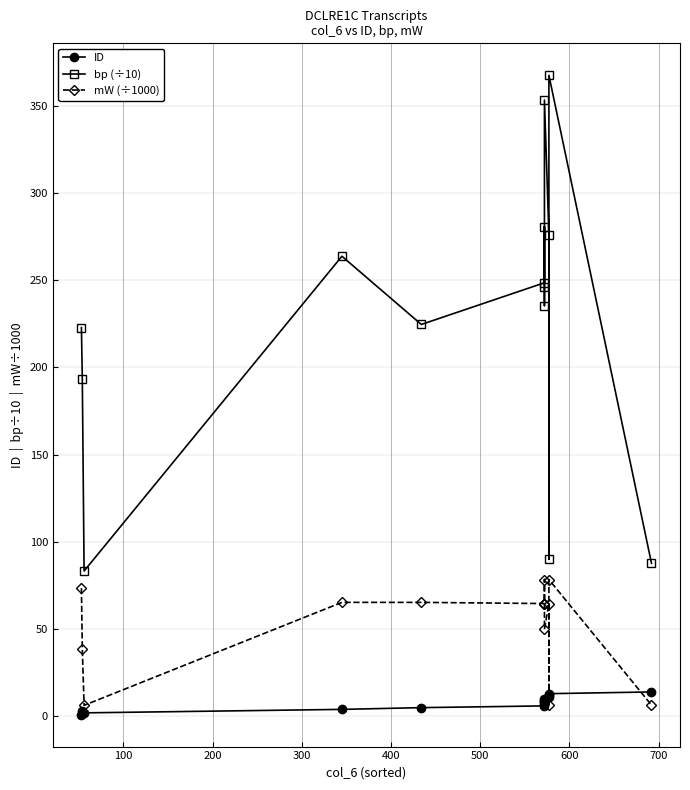

What is the maximum value for mW (÷1000)?

78.4